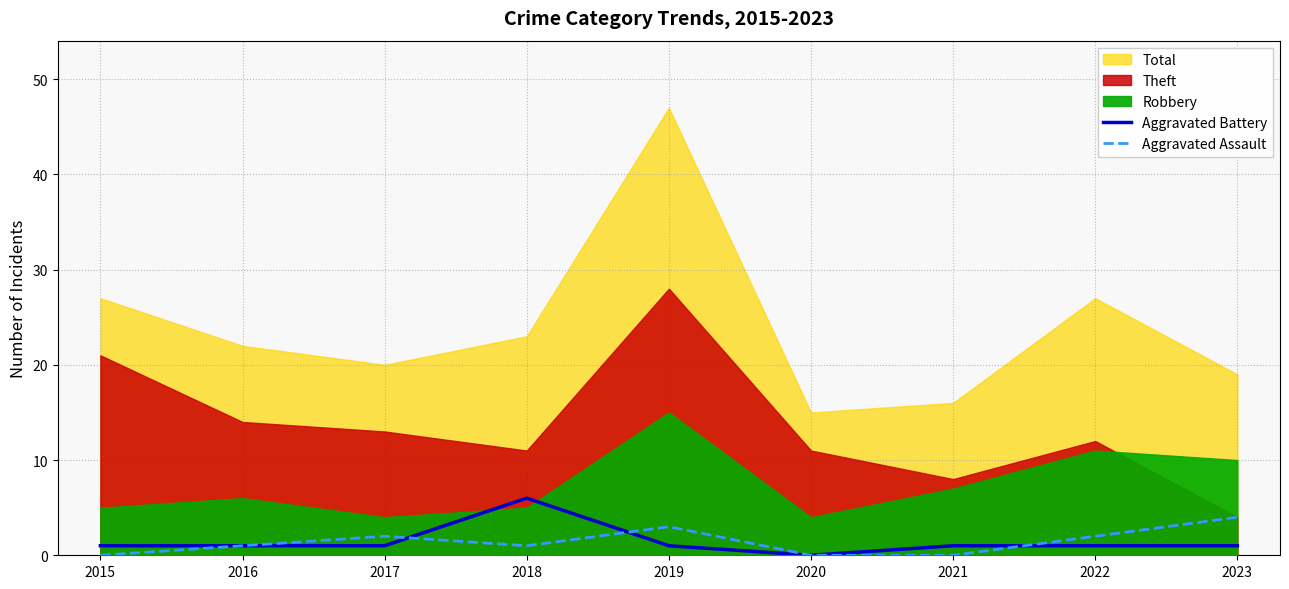

What value does the Aggravated Assault series have at 2022?

2